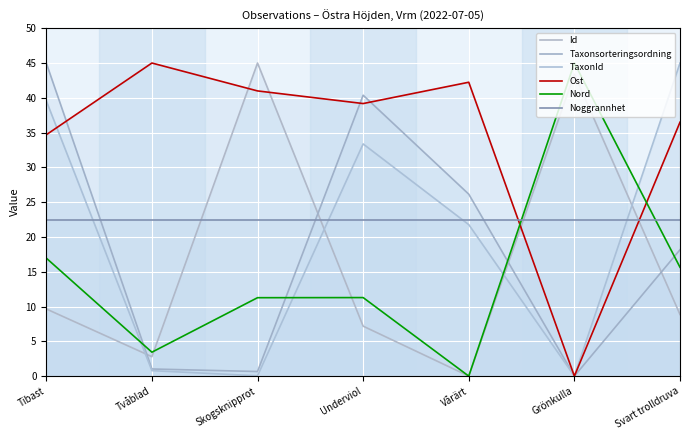

True or false: TaxonId and Taxonsorteringsordning cross at least once.

False